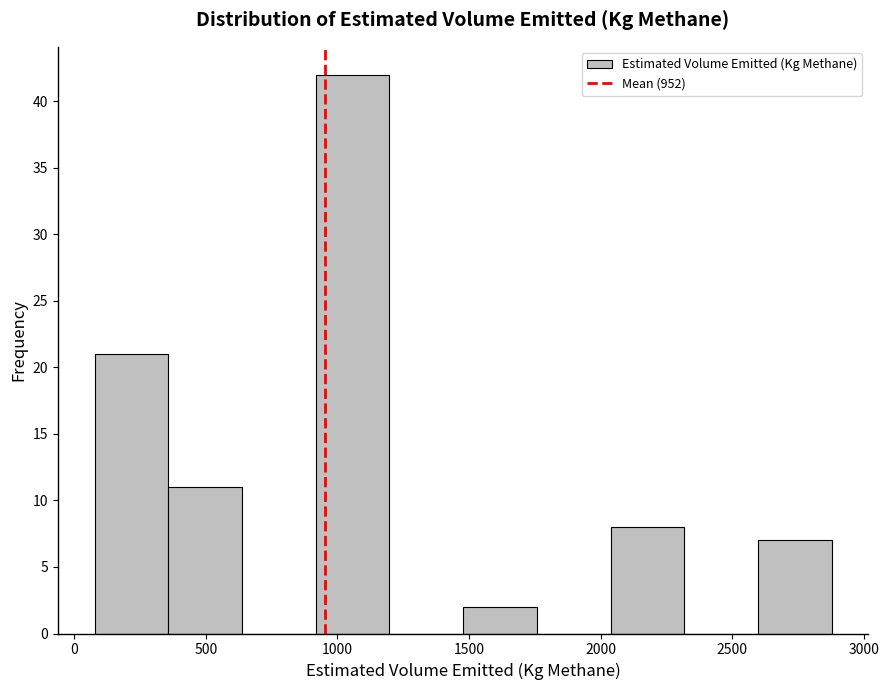

What is the height of the bar covering 1500 to 1750 on the x-axis? Neither the bar edges nor the heights are printed on the chart, so give them approximately, as read against the axes.

2